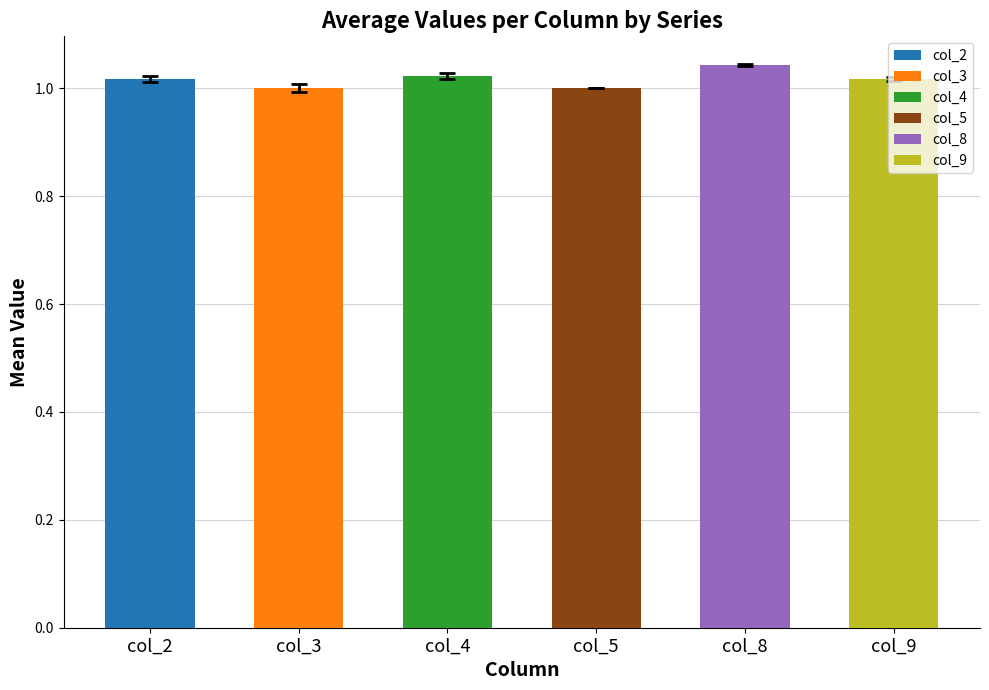

Between col_8 and col_2, which is larger?

col_8